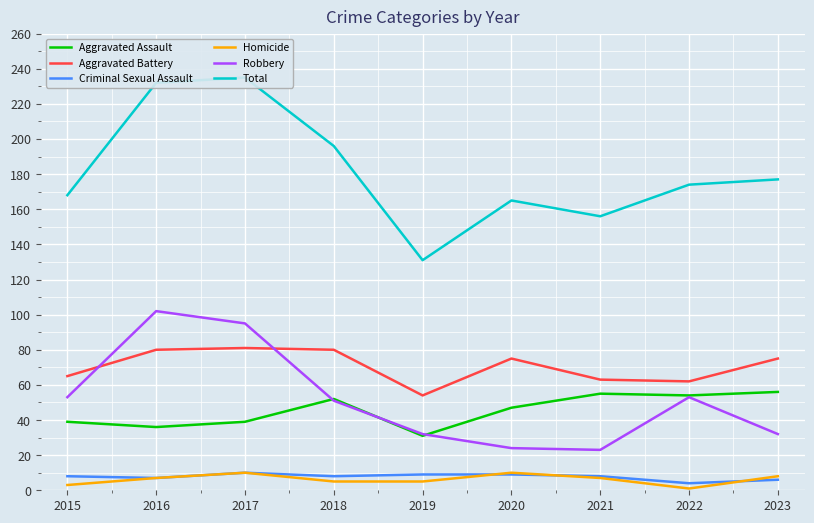

Where is Robbery nearest to the value 62?

2015